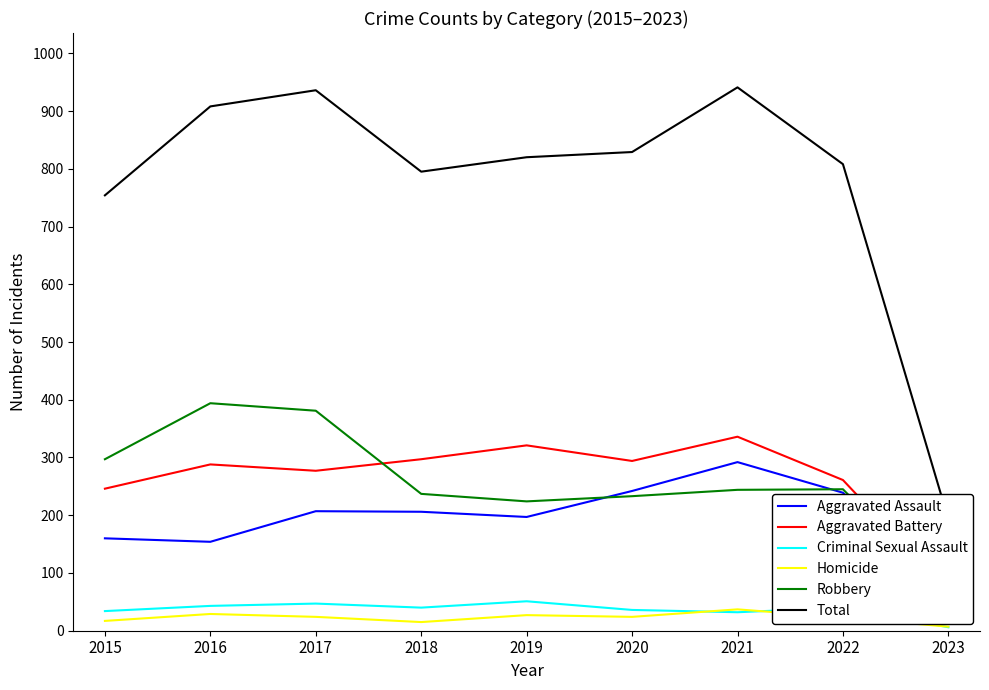

At which label does Criminal Sexual Assault first exceed 40?

2016